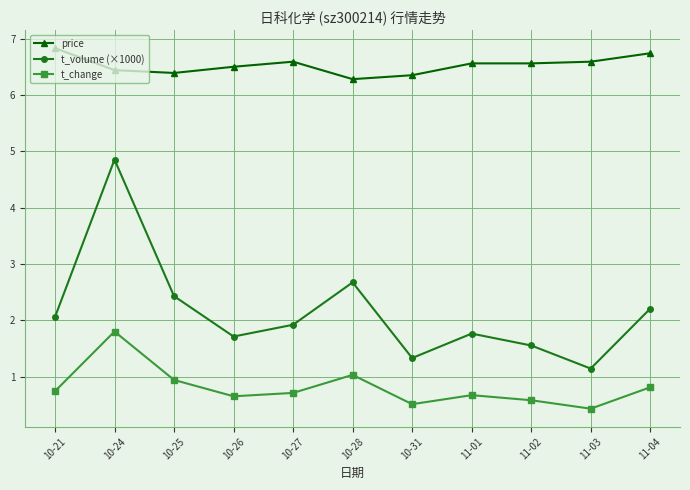

At 10-28, list the series in order from largest to smallest.

price, t_volume (×1000), t_change